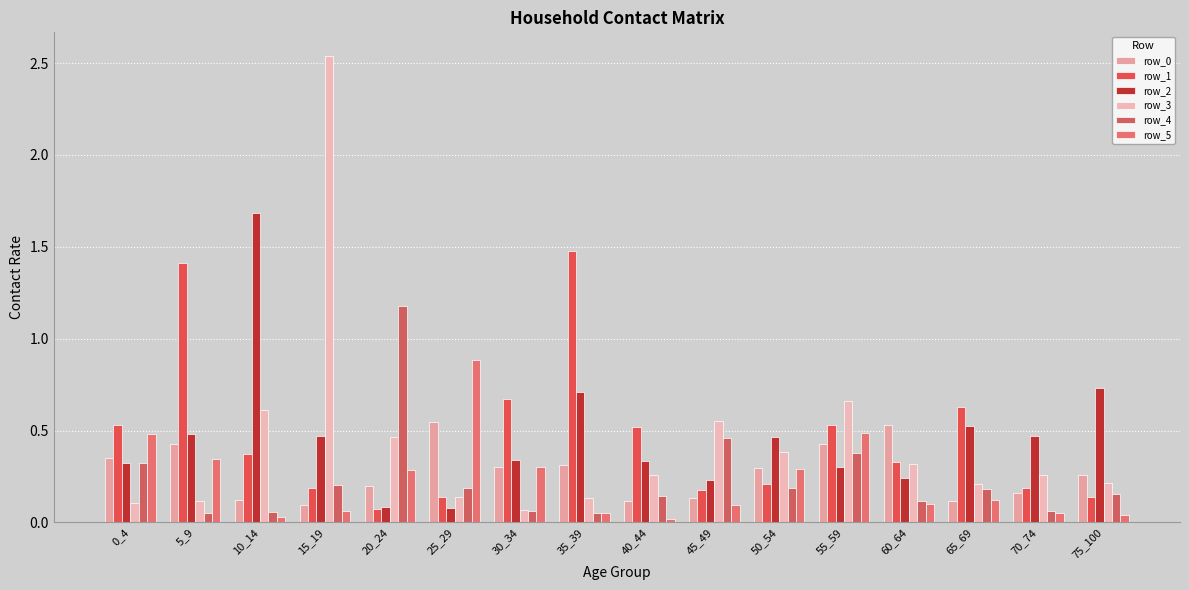

What is the total value across all series at 55_59?

2.8